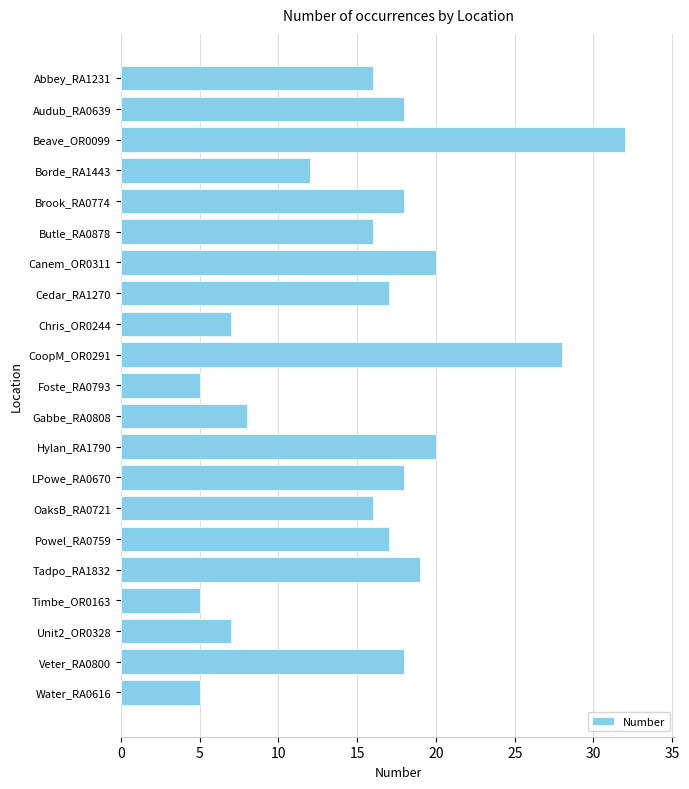

What is the ratio of the value at OaksB_RA0721 to the value at Brook_RA0774?

0.9